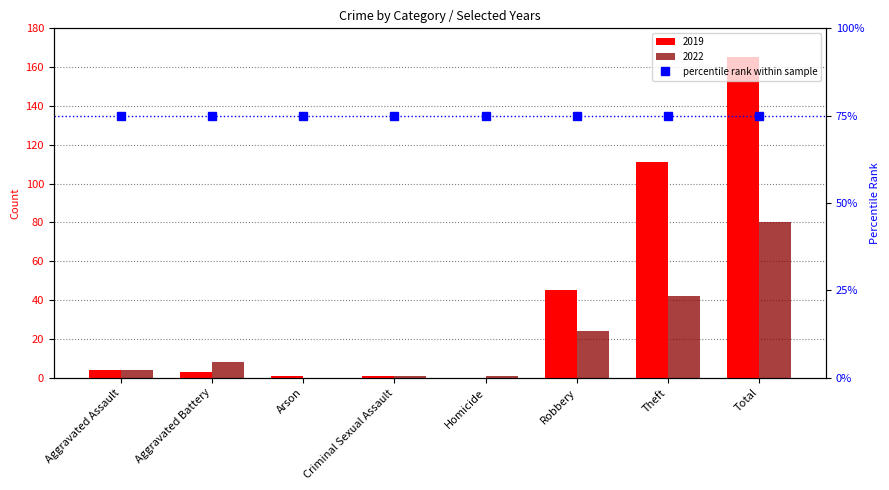

What is the value of the 2019 bar at the 1st from the left?

4